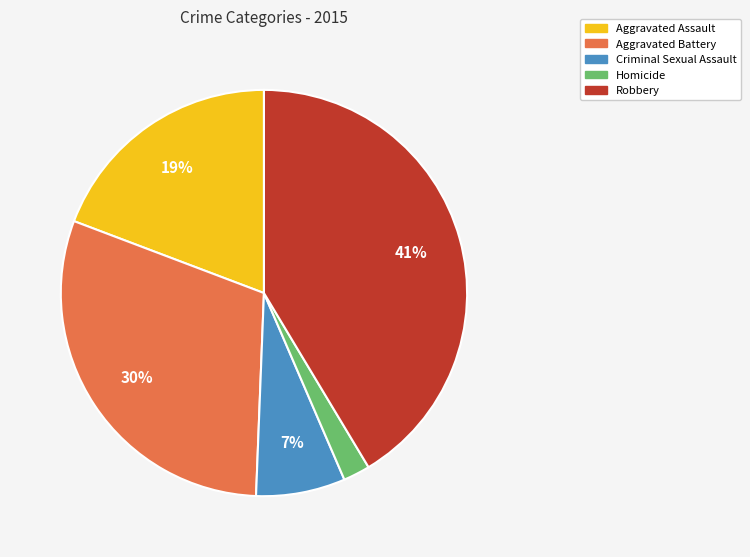

Is there any slice that represents more than half of the pie?

No